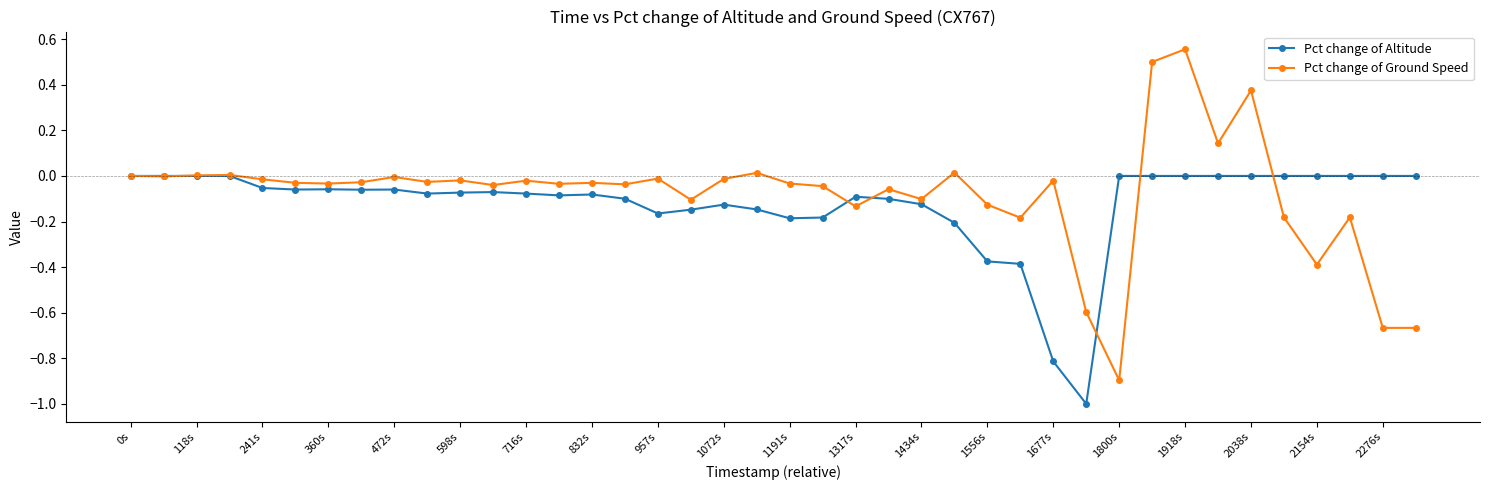

Which series has the largest range (max minus min)?

Pct change of Ground Speed